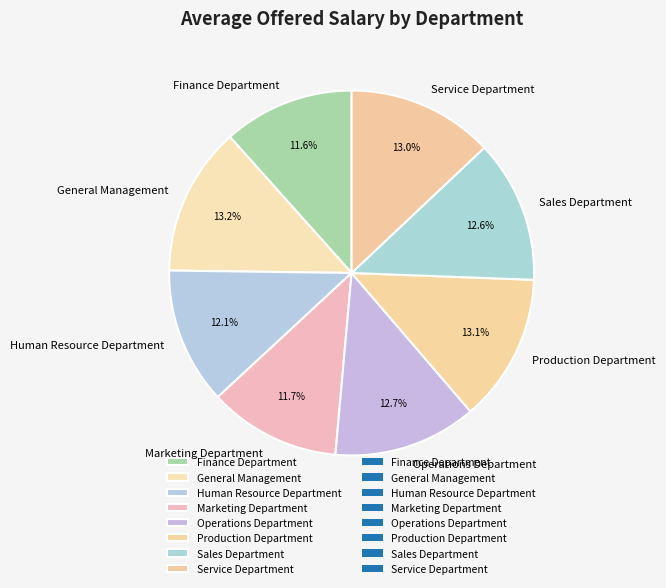

Is there a majority slice in this chart?

No